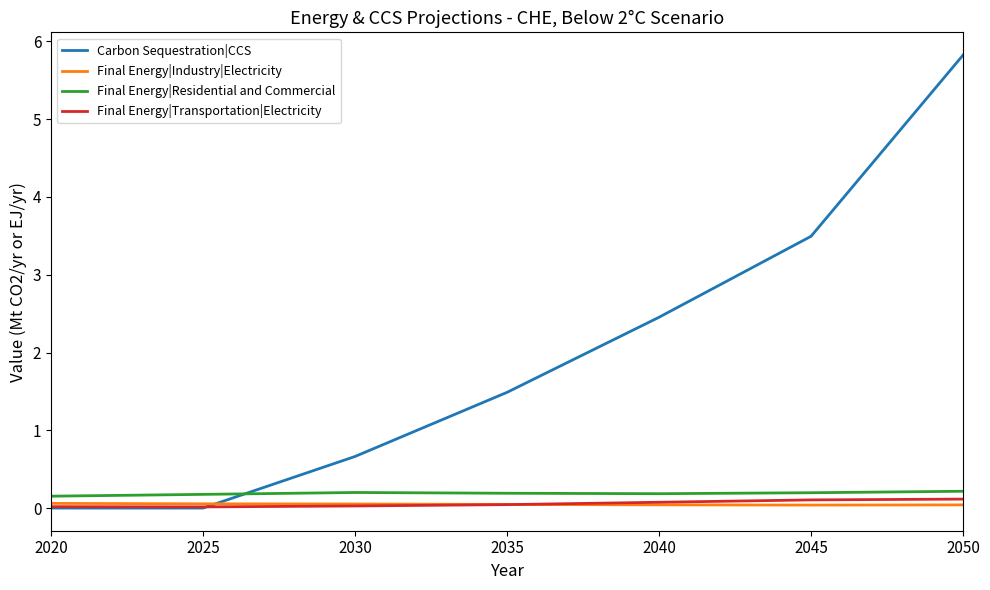

At how many categories does at least one series exceed 0?

7